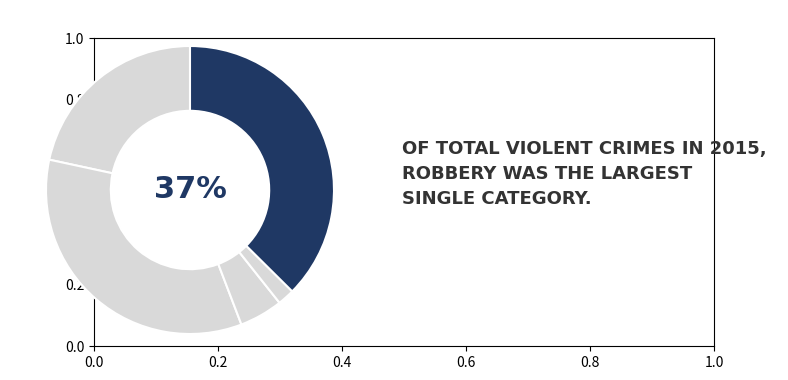

Count the number of slices in the pie.

5